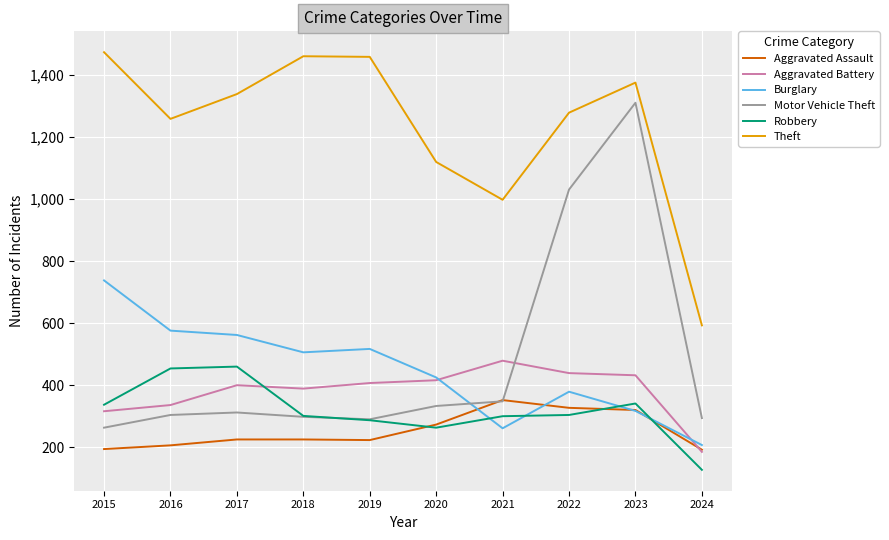

What is the spread (max minus min) of values at 2023?

1059